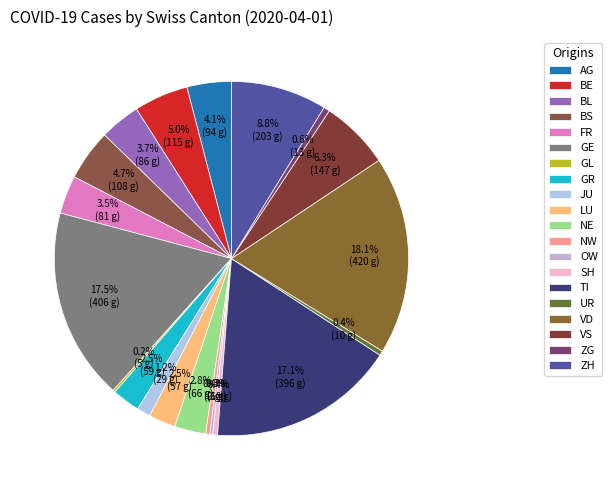

What is the change in value from BS to VD?

+312